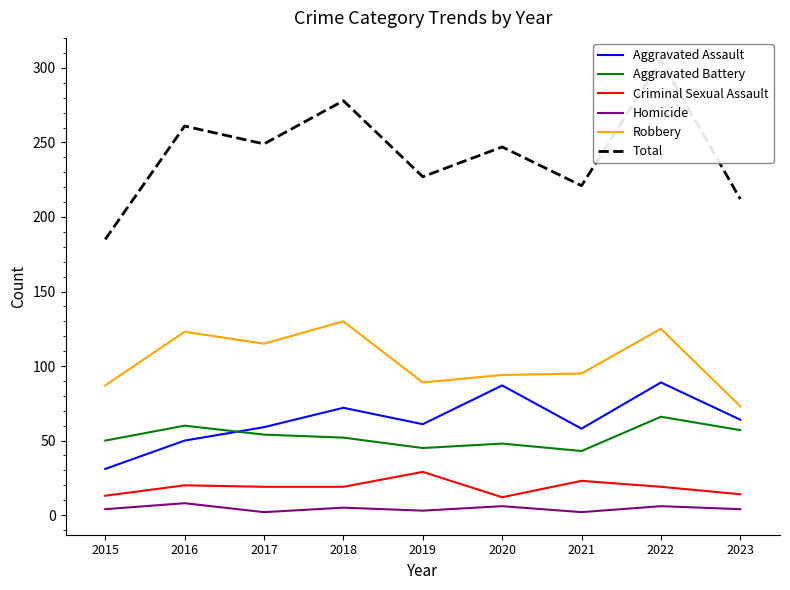

At which category does Aggravated Assault reach its first local peak?

2018